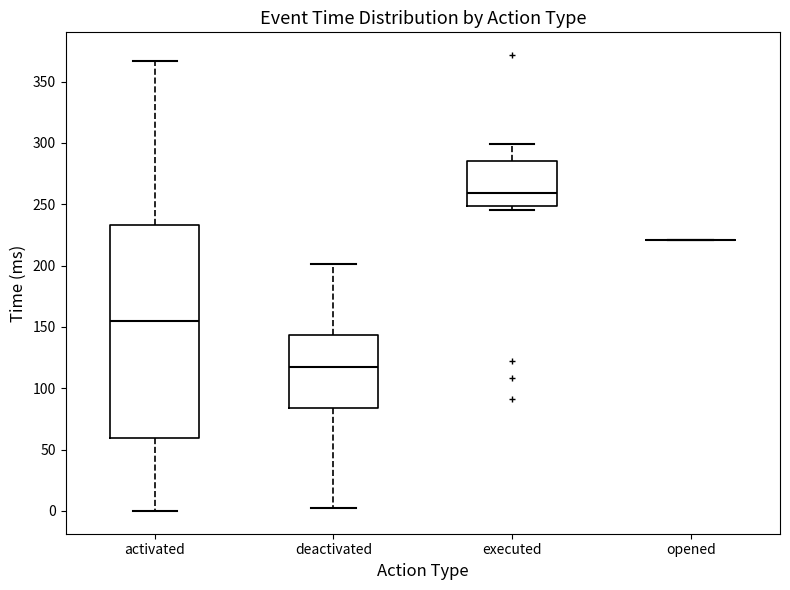

Reading left to right, transcribe this box plot: for each box, give where its median line is, the range the box spans, and where its two whiskers end, as read against the y-axis. The values are not printed on the chart, so give them approximately, as read against the axis.

activated: median 155, box 60 to 235, whiskers 0 to 365
deactivated: median 120, box 85 to 145, whiskers 0 to 200
executed: median 260, box 250 to 285, whiskers 245 to 300
opened: box collapsed to a line at 220, whiskers 220 to 220